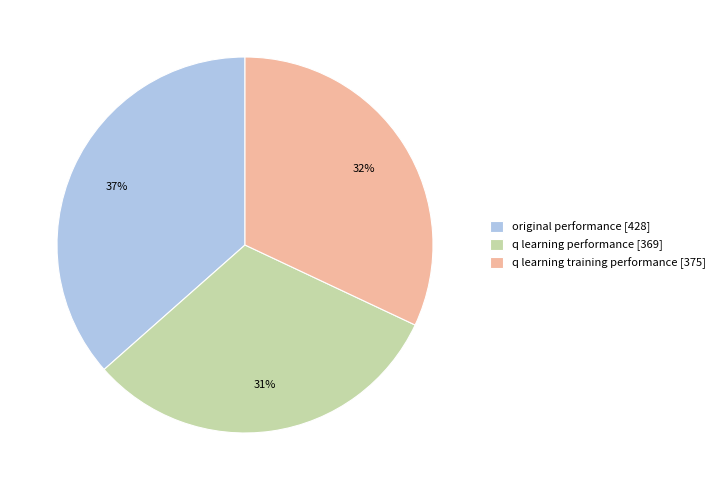

How many segments does this pie chart have?

3